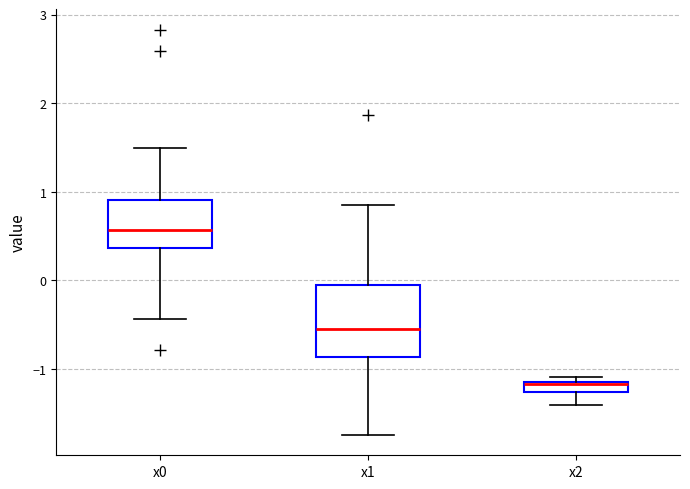

Which box's median line is the lowest?

x2